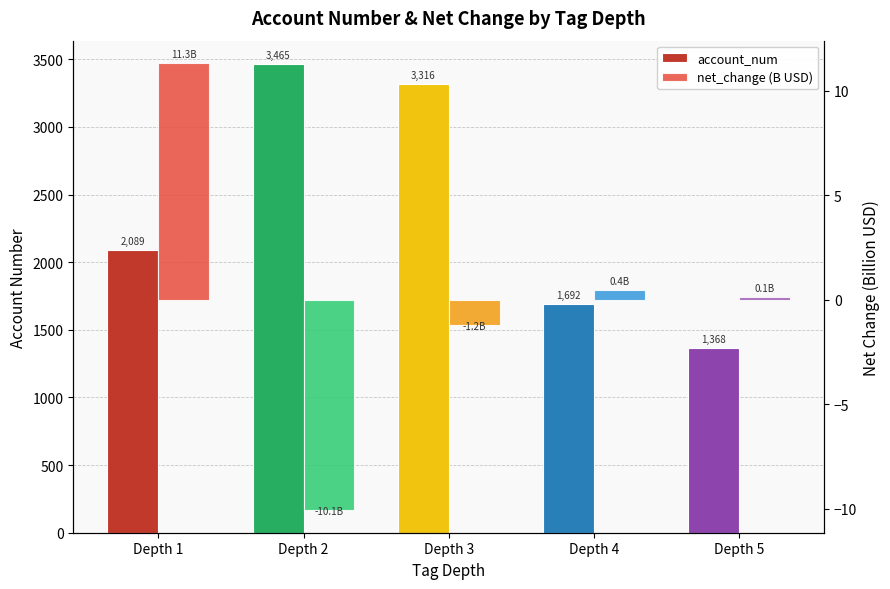

How many data points in net_change (B USD) are above 0?

3